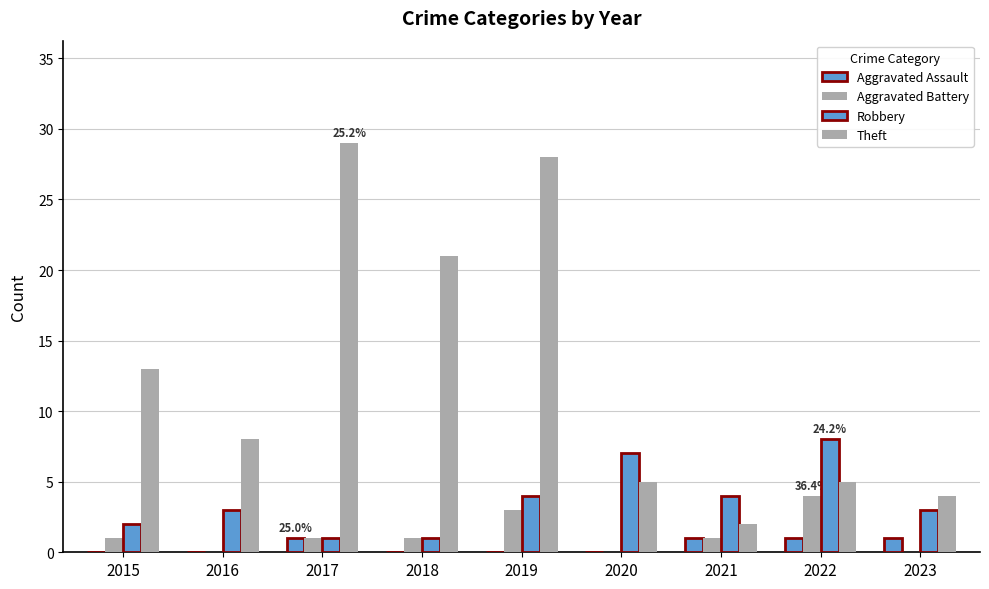

Rank the series by their maximum value, from highest to lowest.

Theft, Robbery, Aggravated Battery, Aggravated Assault